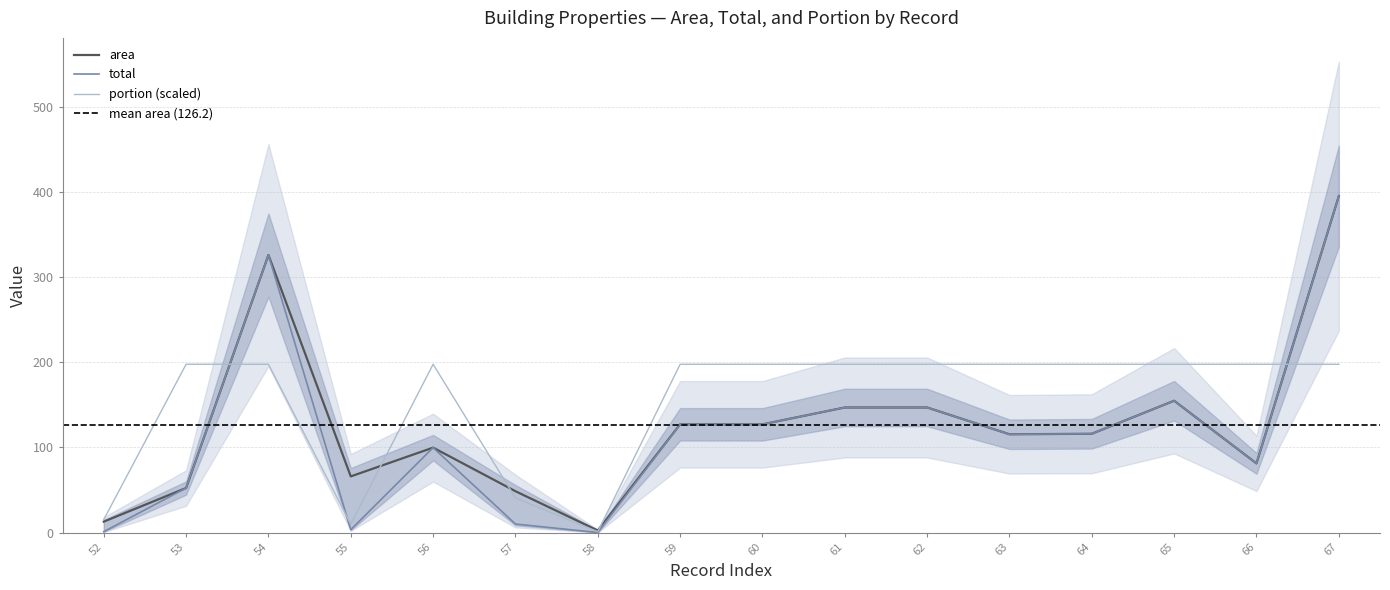

What is the difference between the maximum and minimum values in the portion series?

196.8